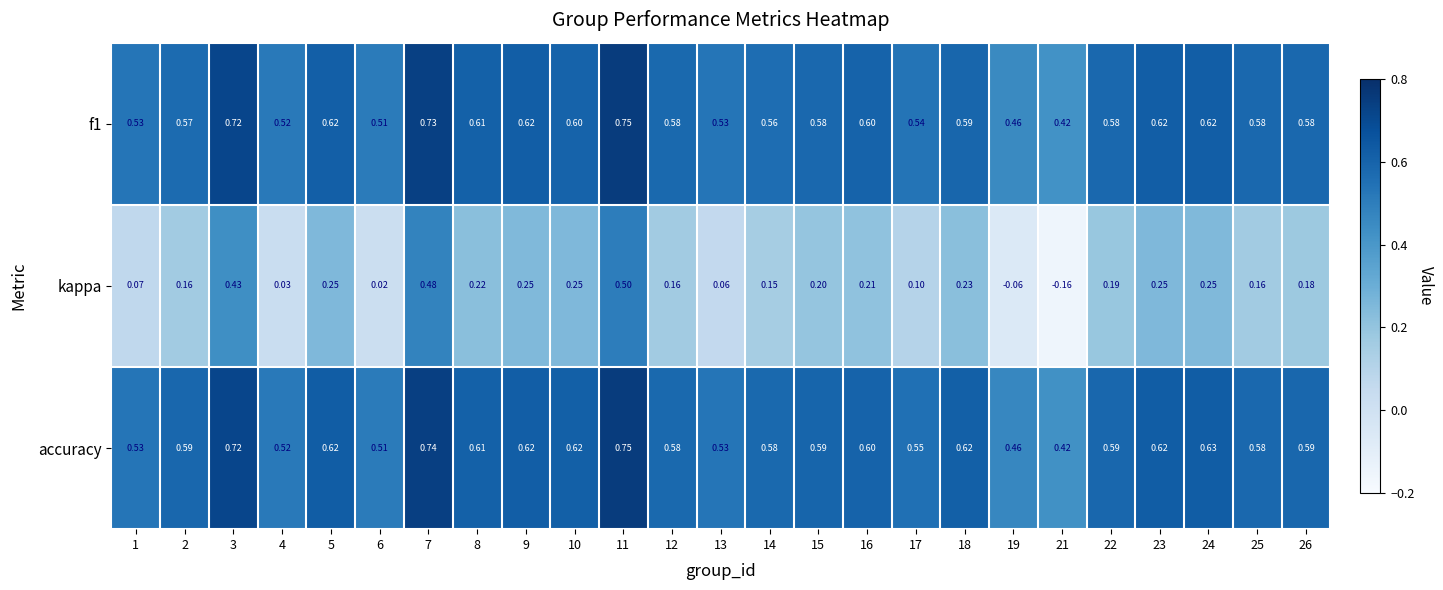

How many distinct data groups are displayed?

3